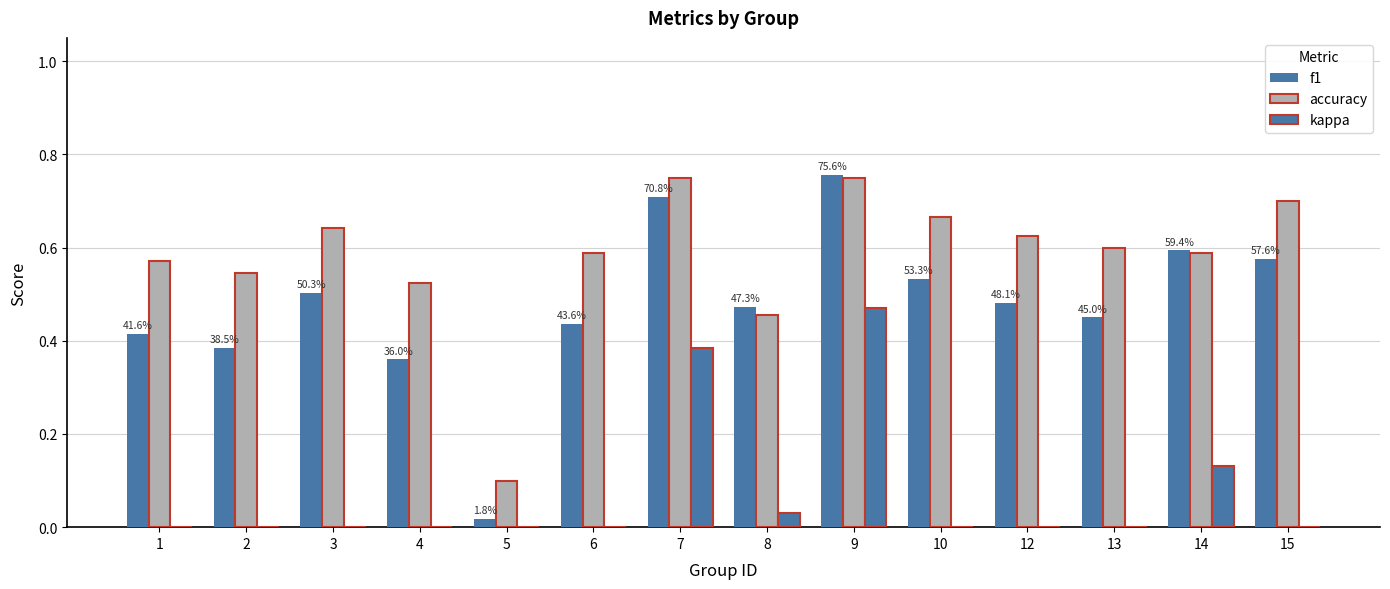

Reading left to right, what are all the values shown in this chart?

f1: 0.4	0.4	0.5	0.4	0.0	0.4	0.7	0.5	0.8	0.5	0.5	0.5	0.6	0.6
accuracy: 0.6	0.5	0.6	0.5	0.1	0.6	0.8	0.5	0.8	0.7	0.6	0.6	0.6	0.7
kappa: 0.0	0.0	0.0	0.0	0.0	0.0	0.4	0.0	0.5	0.0	0.0	0.0	0.1	0.0